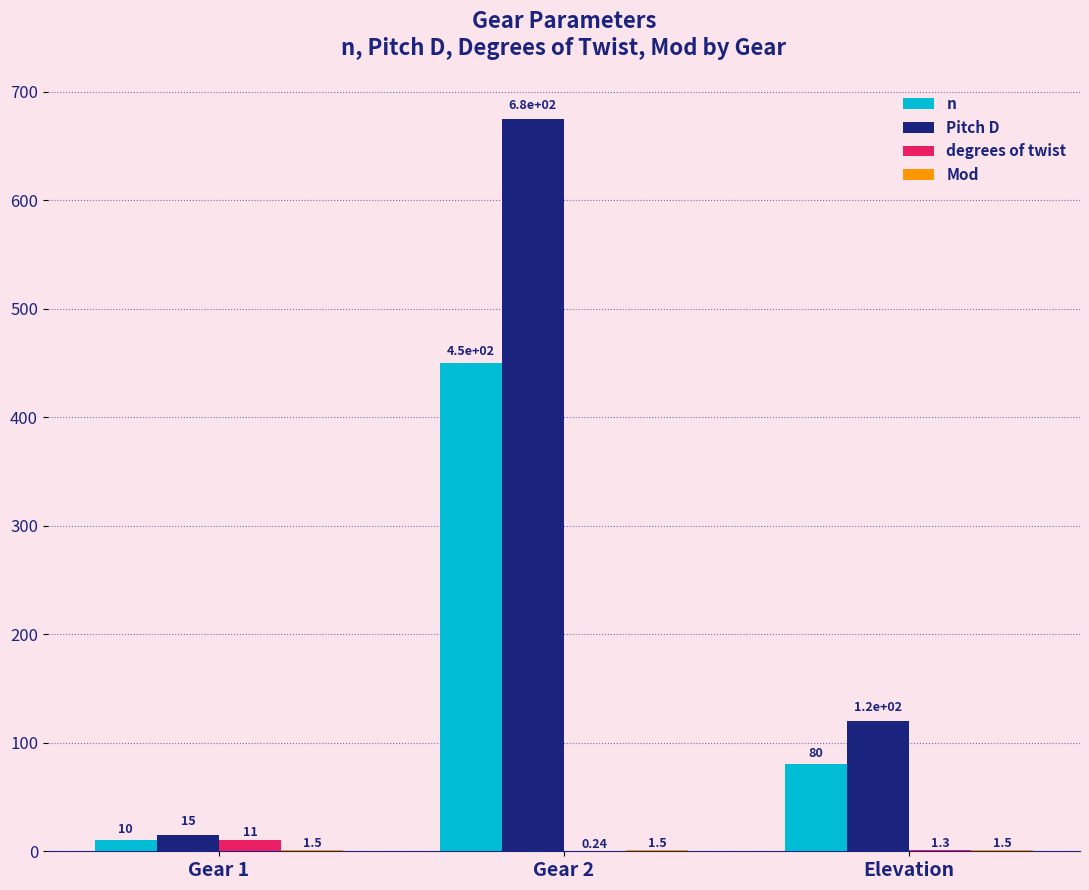

What is the sum of all Pitch D values?

810.0